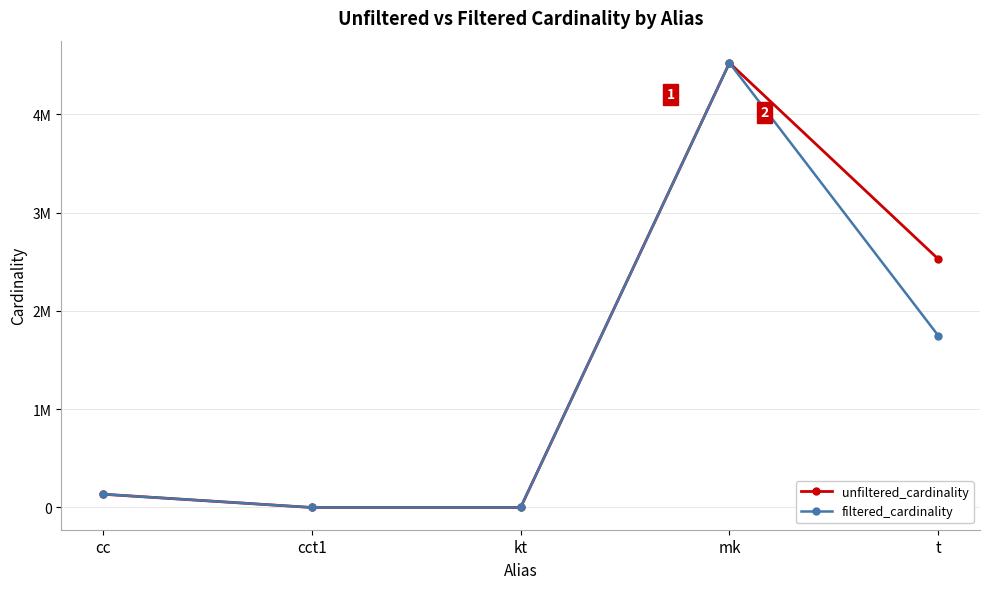

What is the sum of the filtered_cardinality values at kt and mk?

4523934